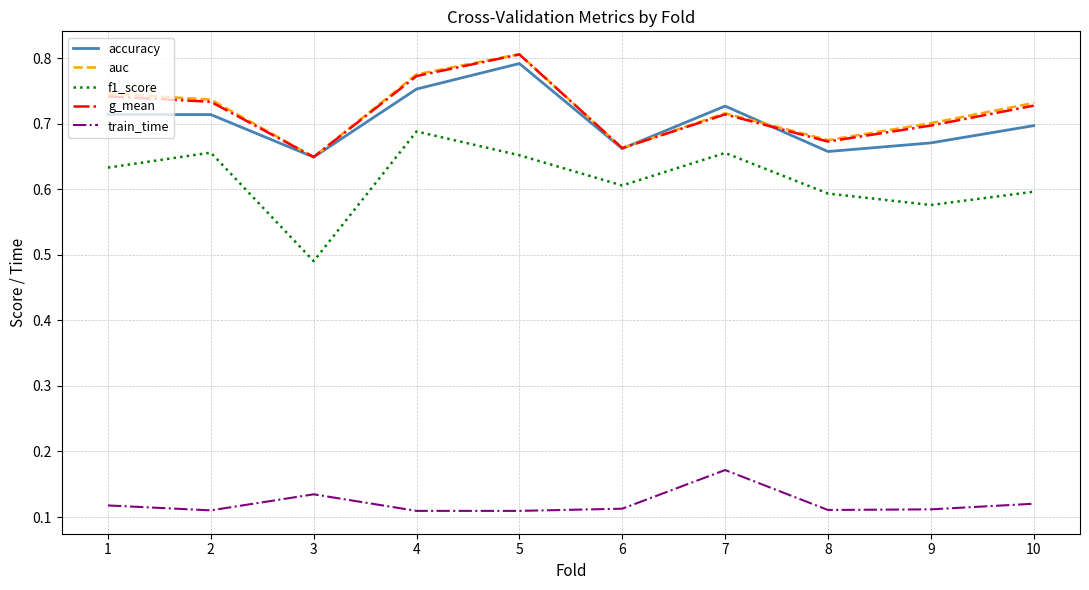

True or false: auc has more than 2 interior local peaks.

False